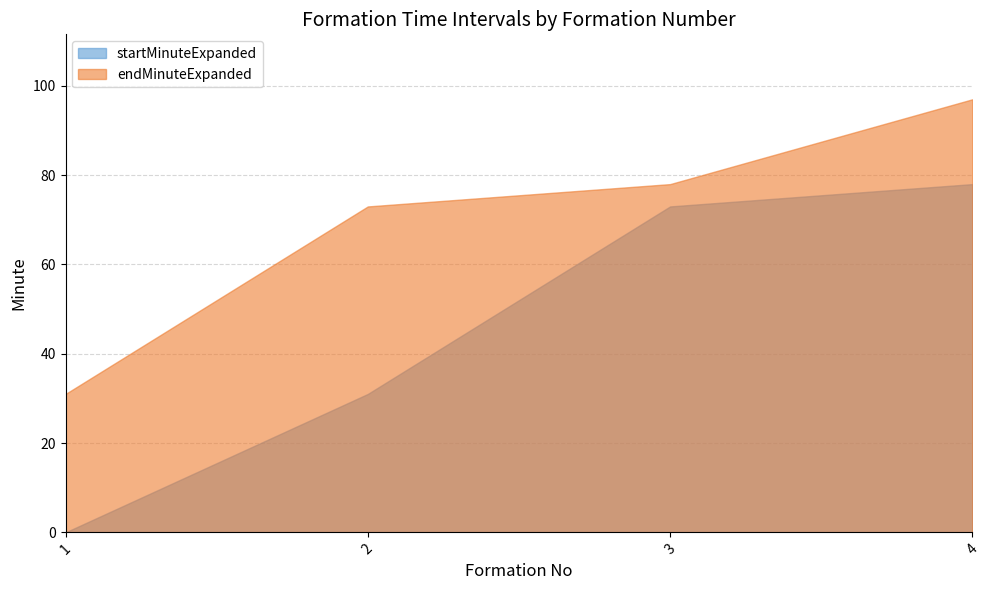

True or false: endMinuteExpanded has a value of 97 at 2.

False